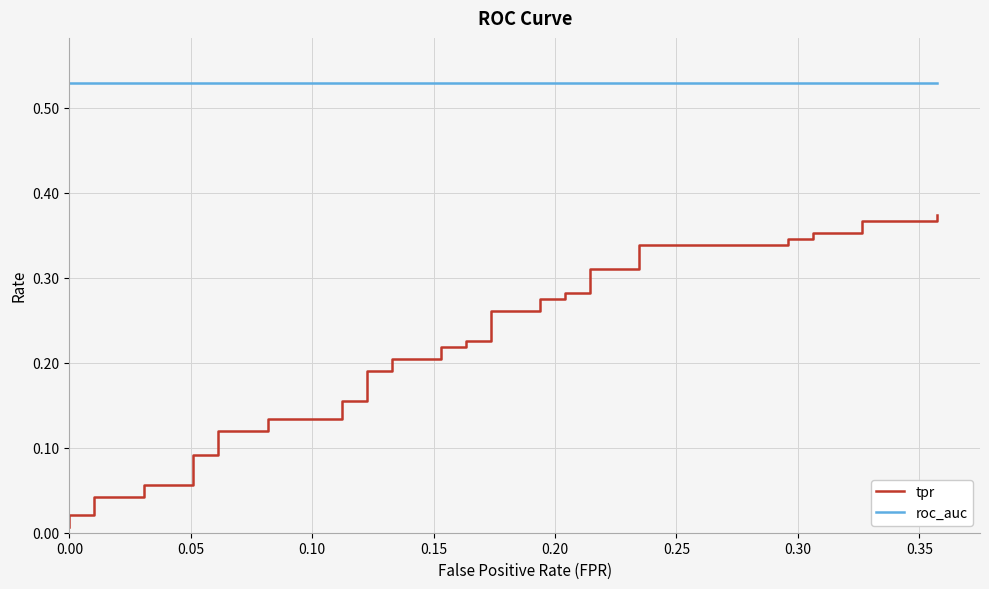

What is the maximum value for roc_auc?

0.5